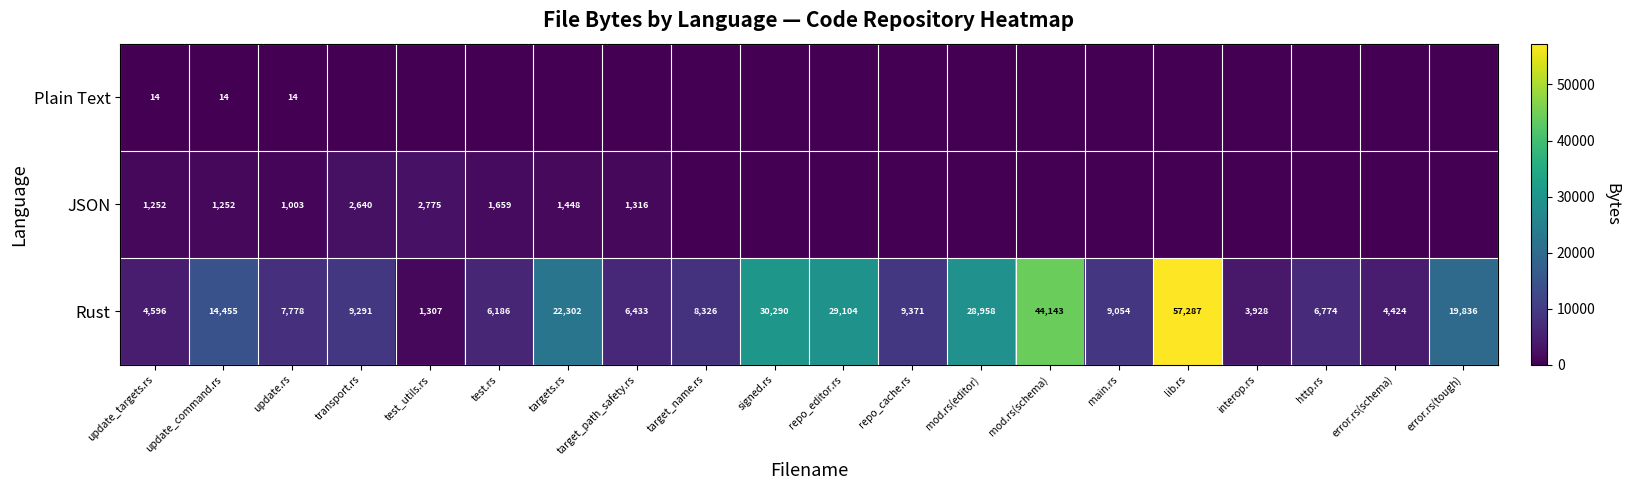

What is the average value of the Rust series?

16192